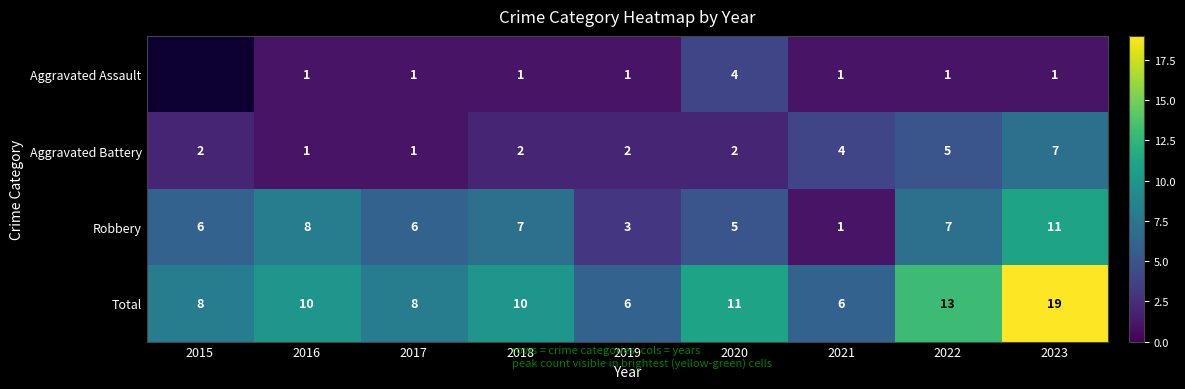

What is the sum of all Aggravated Battery values?

26